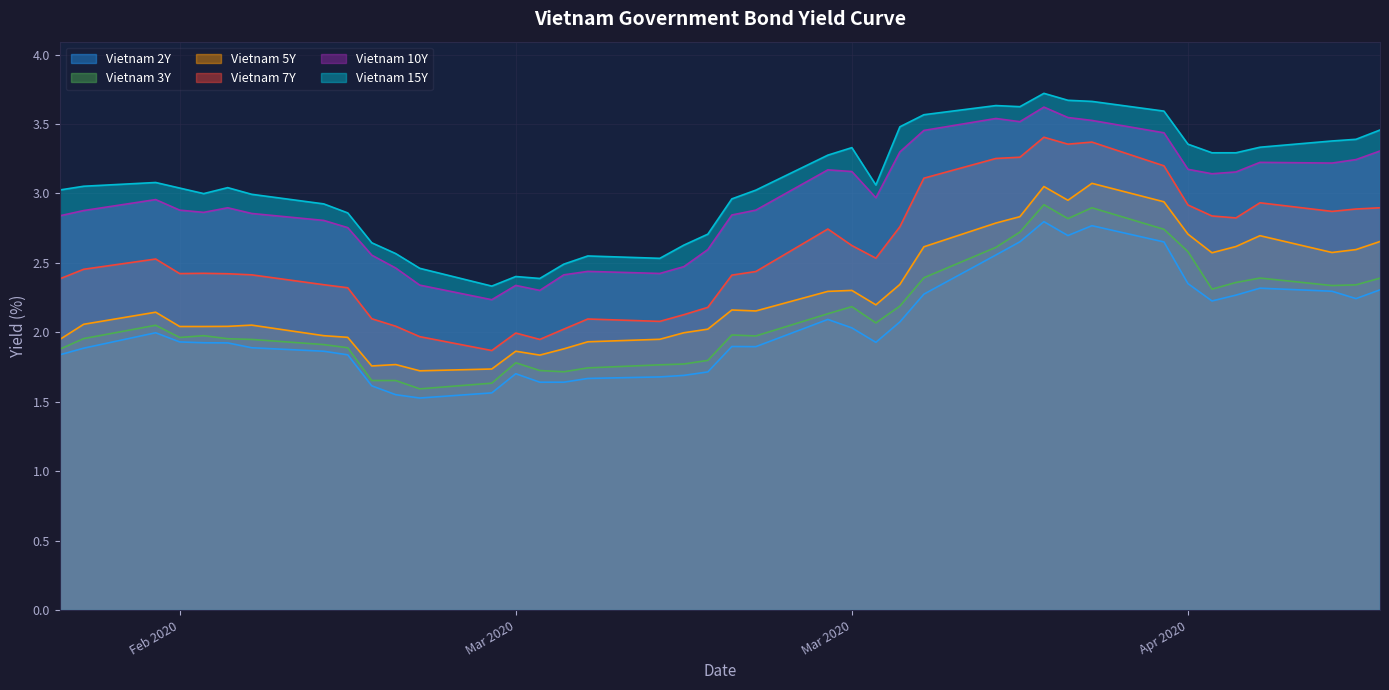

Between 2020-02-21 and 2020-03-26, which series saw the biggest shift?

Vietnam 15Y